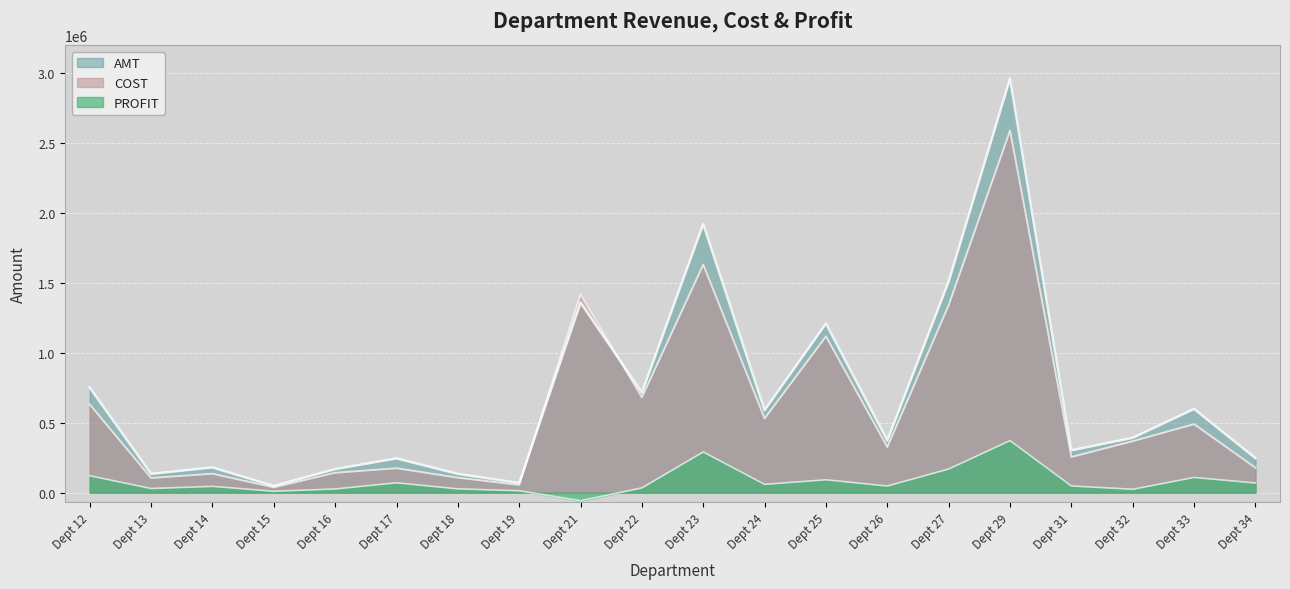

What is the average value of the PROFIT series?

79753.0